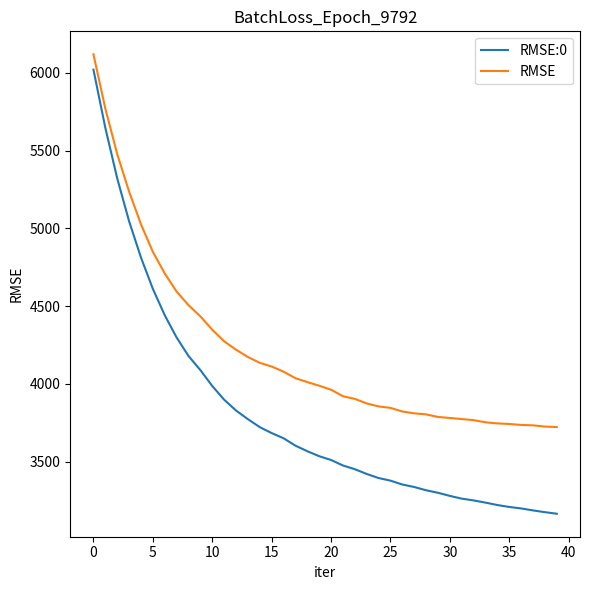

True or false: RMSE:0 and RMSE intersect in this chart.

False